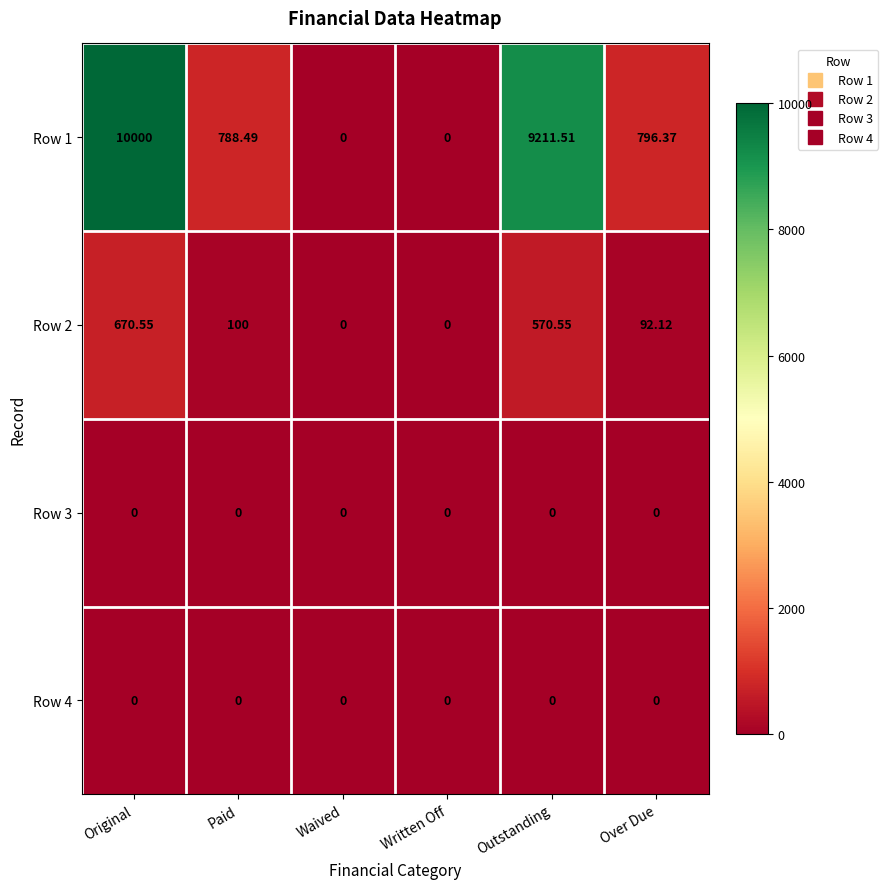

At which label is Row 2 closest to 335?

Paid